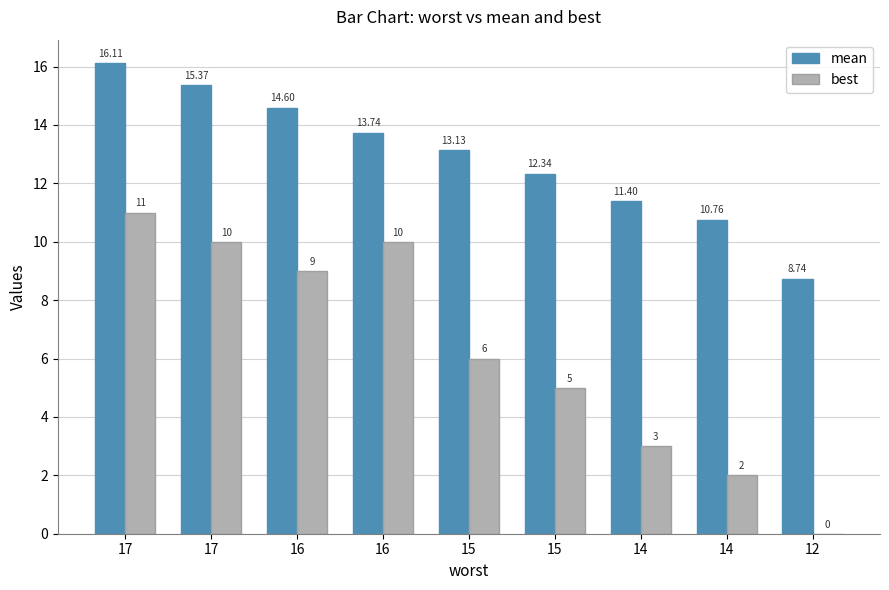

What are all the series names shown in the legend?

mean, best